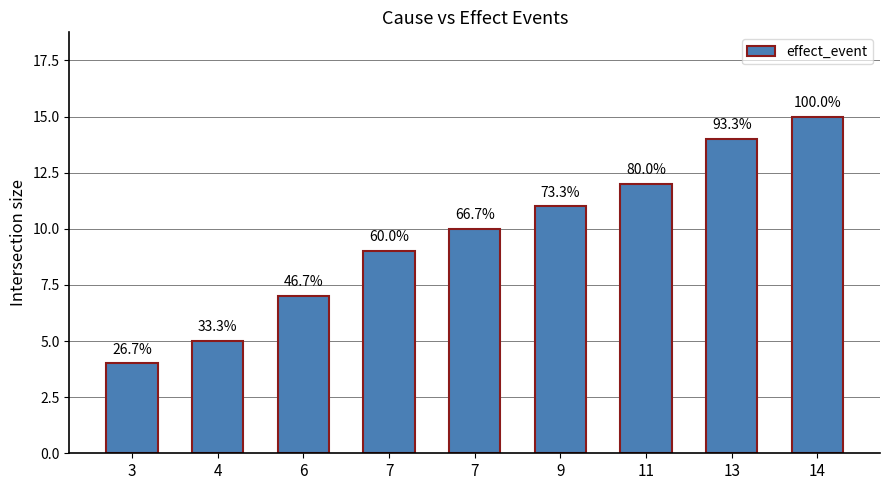

Approximately how many times larger is the value at 9 compared to 4?

2.2